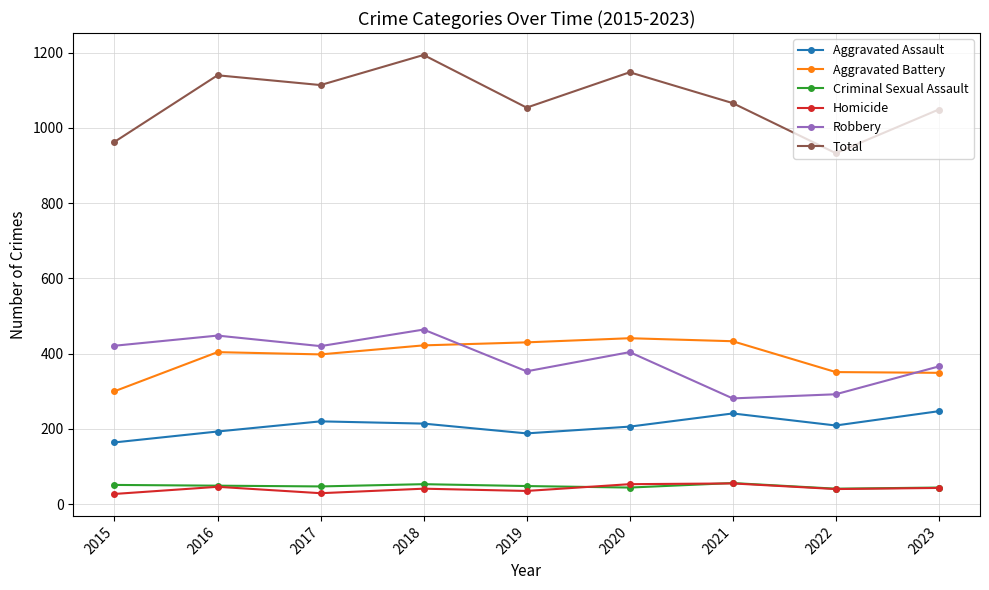

True or false: Aggravated Battery and Homicide intersect in this chart.

False